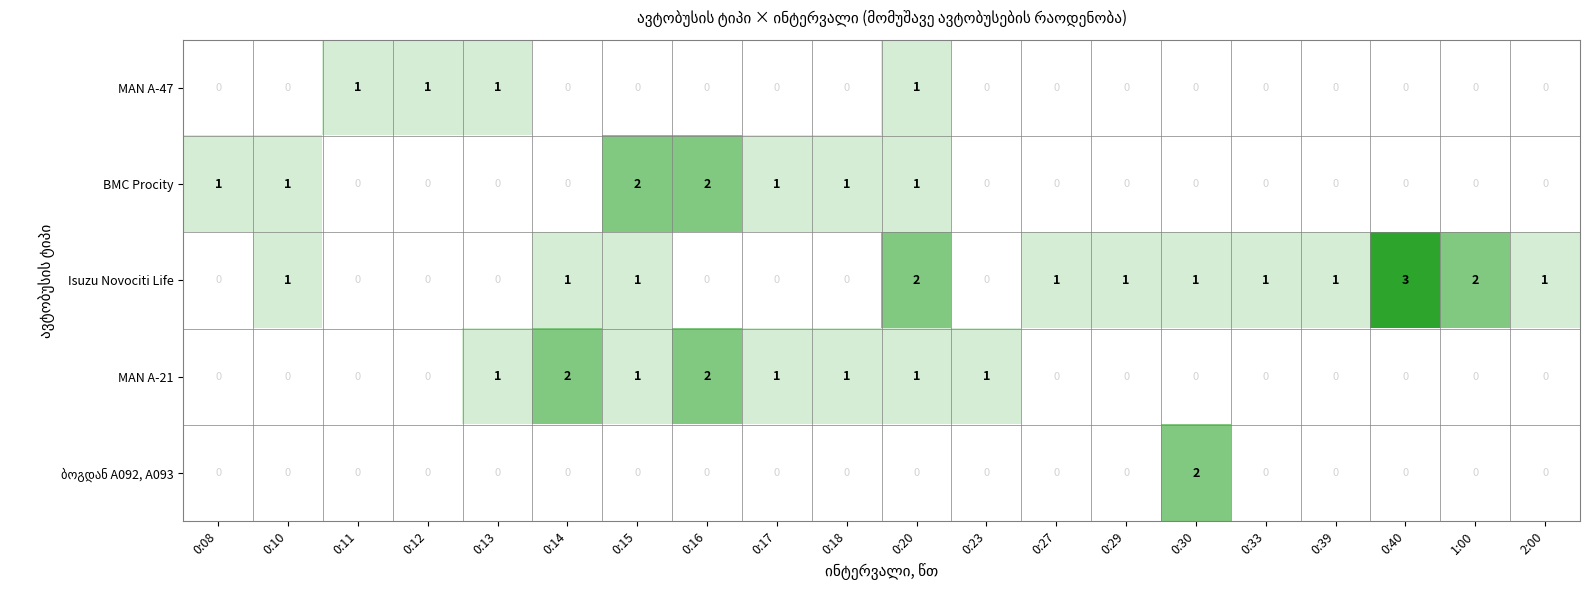

Which series has the largest total across all categories?

Isuzu Novociti Life